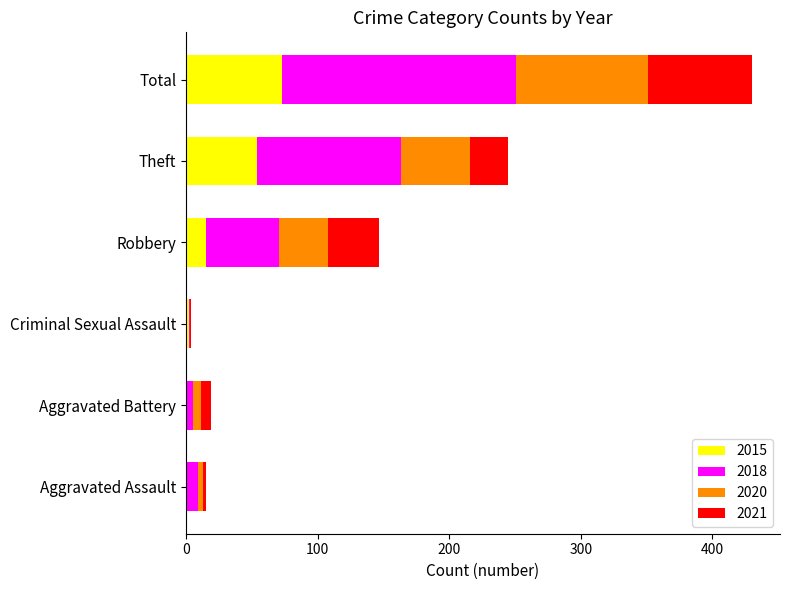

What is the total value across all series at Total?

430